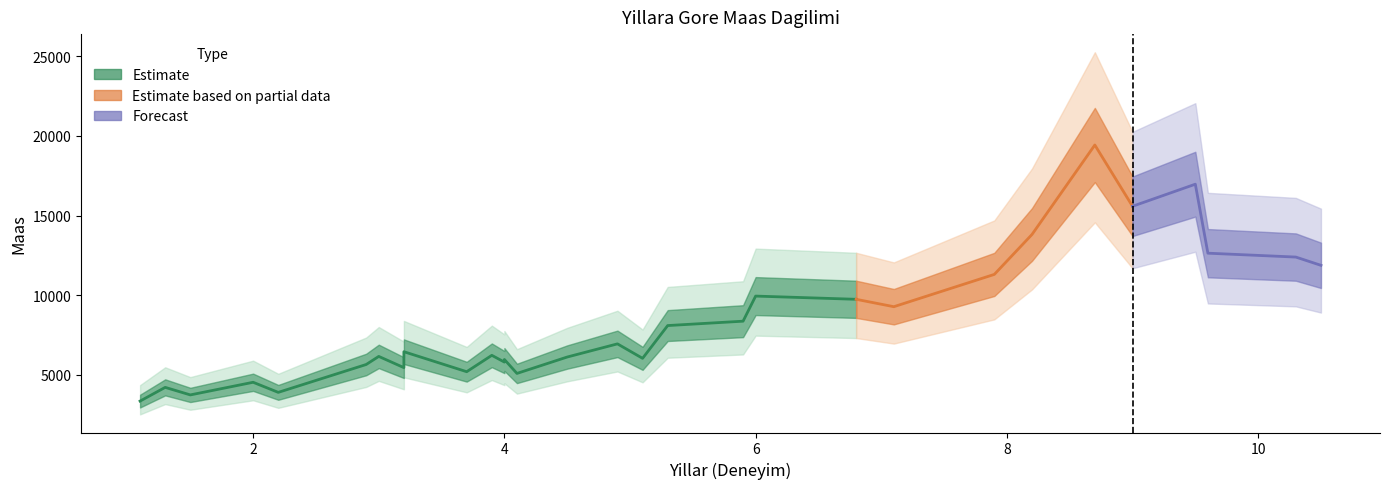

Reading left to right, list all the values displayed in this chart.

1.1=3343	1.3=4205	1.5=3731	2.0=4525	2.2=3891	2.9=5642	3.0=6150	3.2=5445	3.2=6445	3.7=5189	3.9=6218	4.0=5794	4.0=5957	4.1=5081	4.5=6111	4.9=6938	5.1=6029	5.3=8088	5.9=8363	6.0=9940	6.8=9738	7.1=9273	7.9=11302	8.2=13812	8.7=19431	9.0=15582	9.5=16969	9.6=12635	10.3=12391	10.5=11872